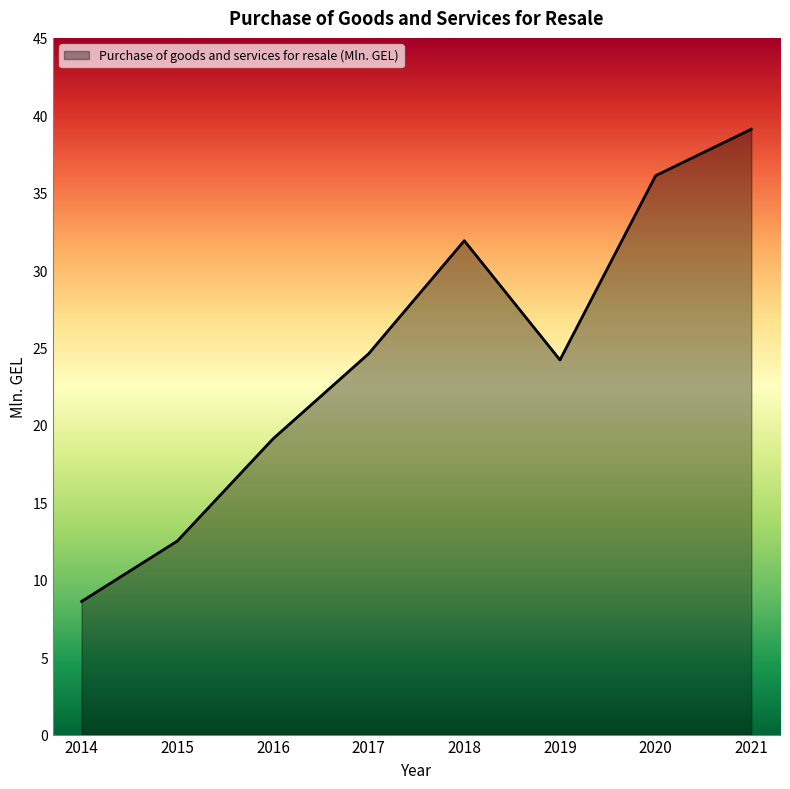

What value does the data have at 2019?

24.2